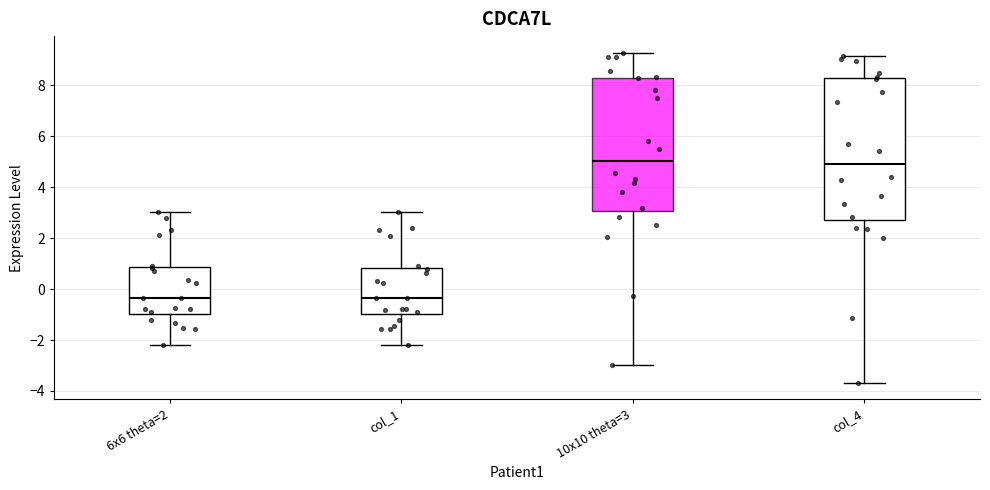

Where does the upper whisker of the box for 10x10 theta=3 end on the y-axis? The values are not printed on the chart, so give them approximately, as read against the axis.

9.2